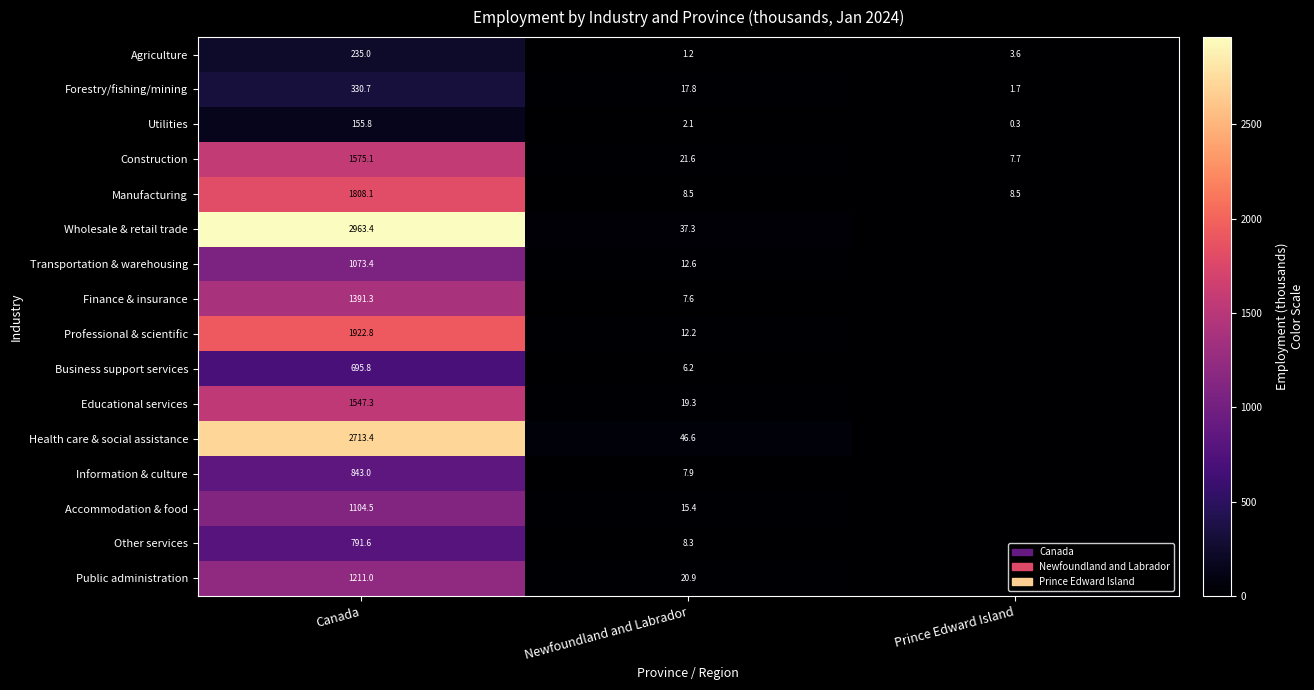

What is the sum of all Forestry/fishing/mining values?

350.2